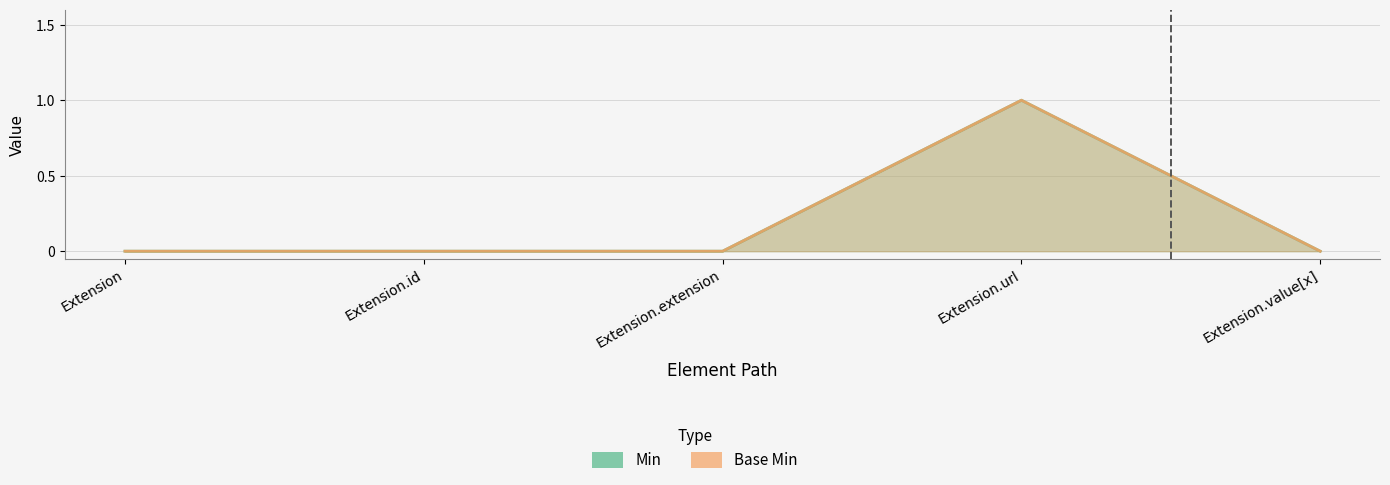

True or false: Base Min has more than 1 interior local peaks.

False